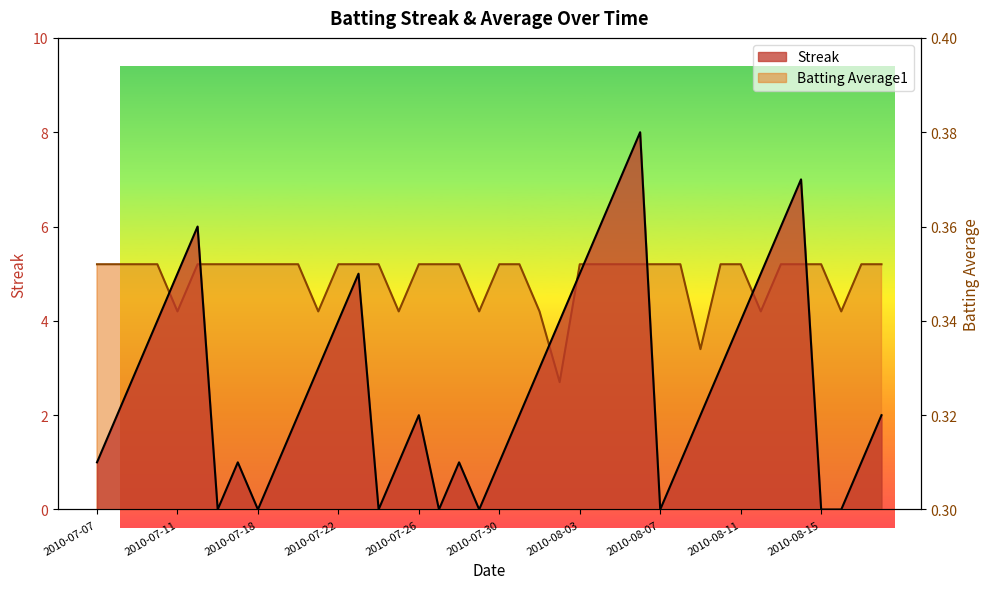

How many interior local valleys does the Batting Average1 series have?

8